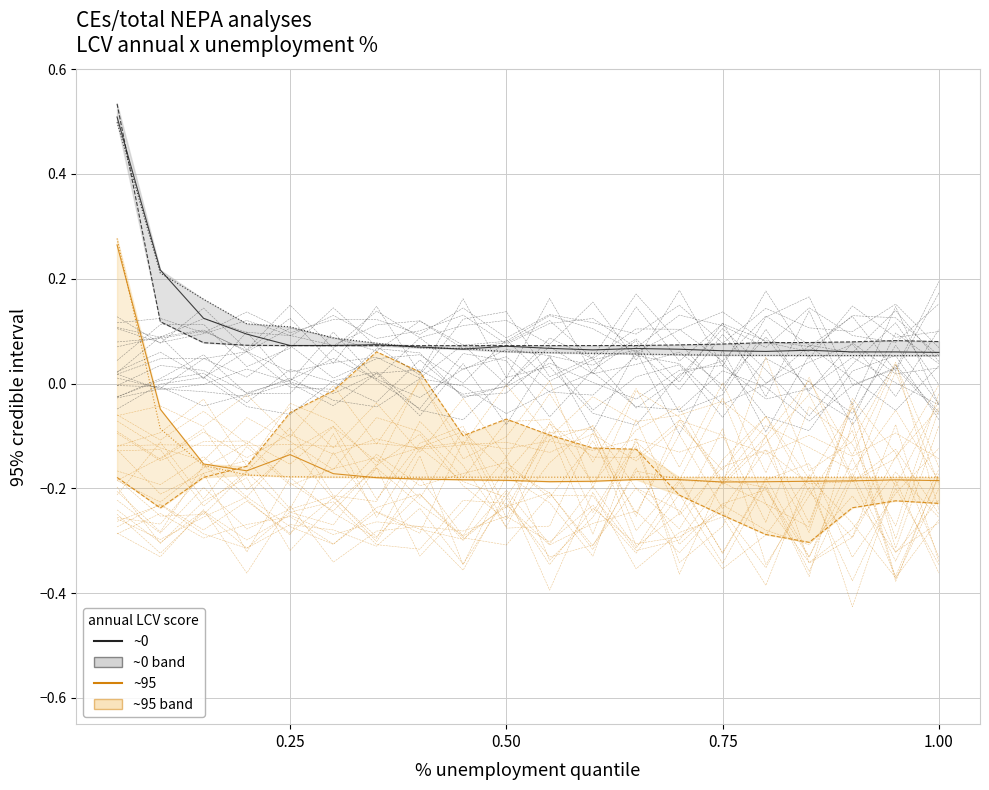

Does the chart have visible grid lines?

Yes